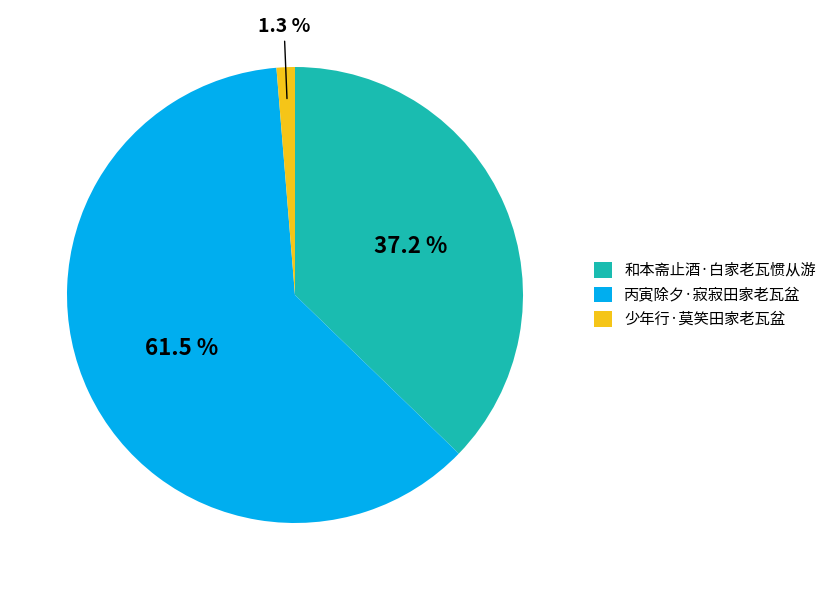

Which slice is the largest?

丙寅除夕·寂寂田家老瓦盆